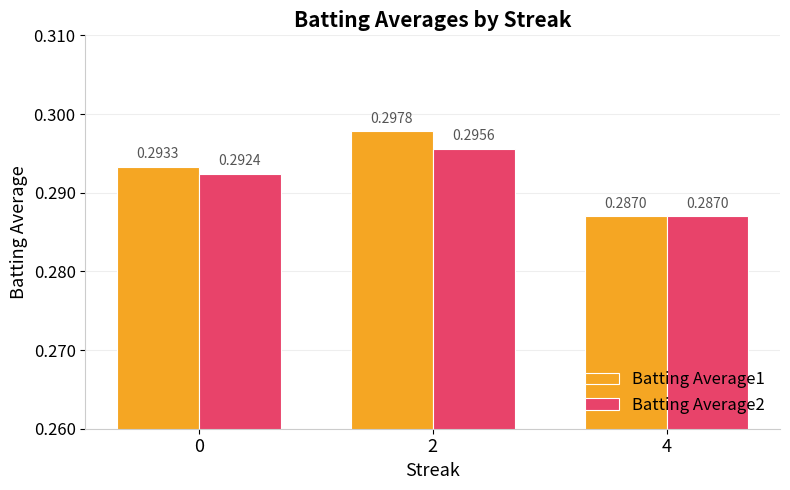

At how many categories does at least one series exceed 0?

3